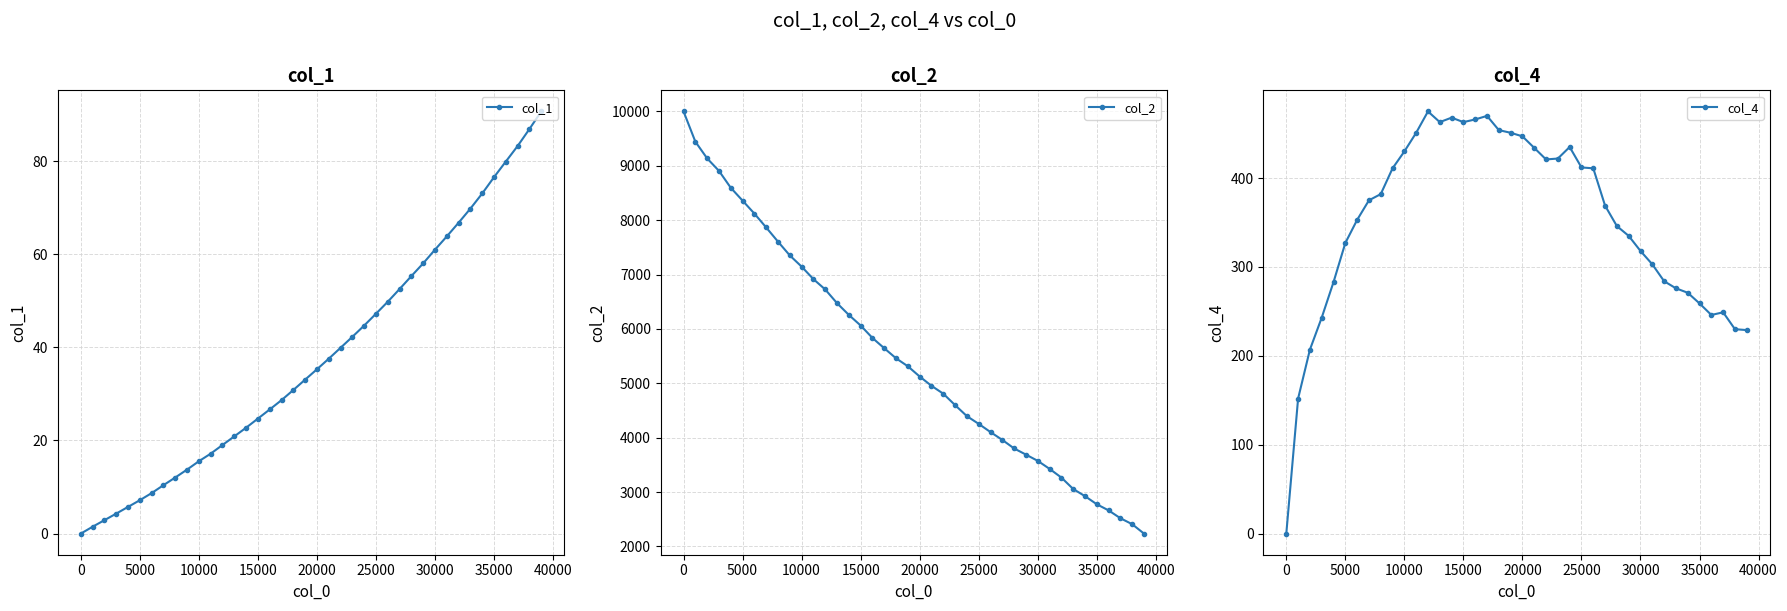

What is the value of the col_1 point at the 16th from the left?

24.7